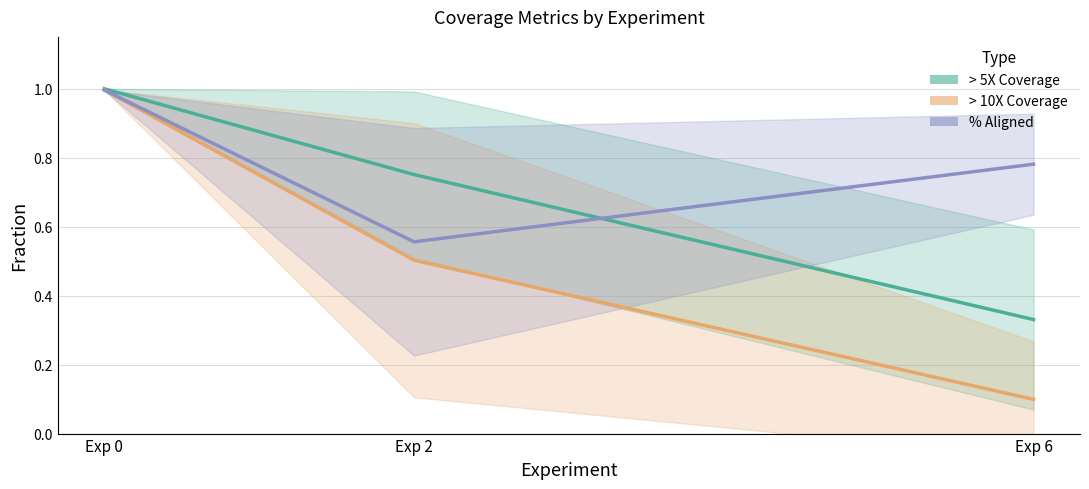

What is the average value of the > 5X Coverage series?

0.7